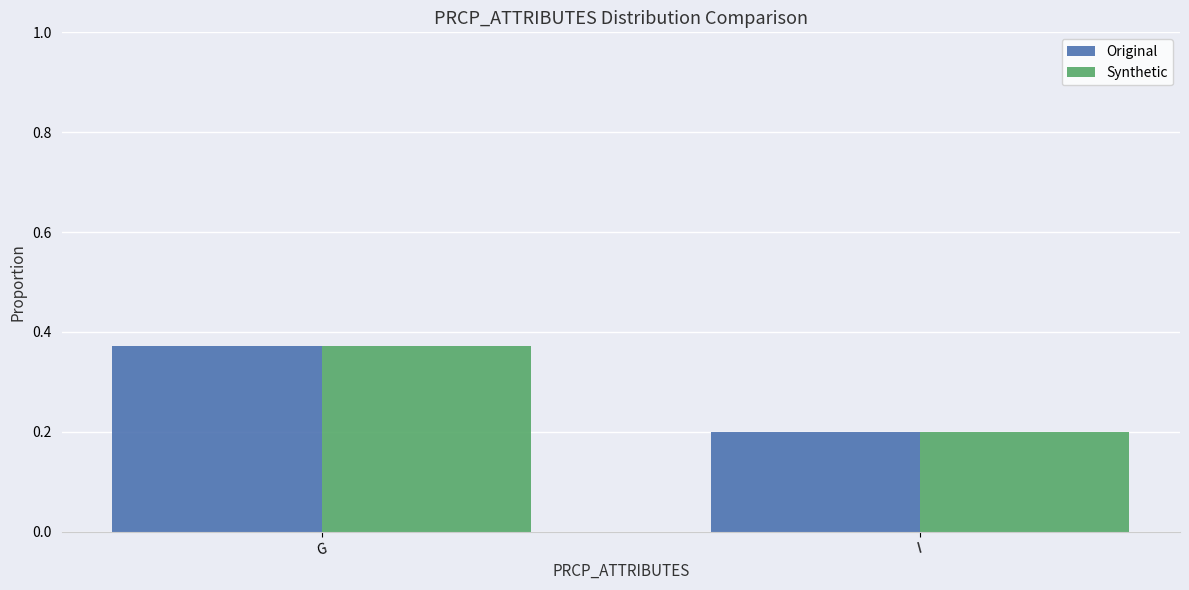

Does the chart contain stacked bars?

No